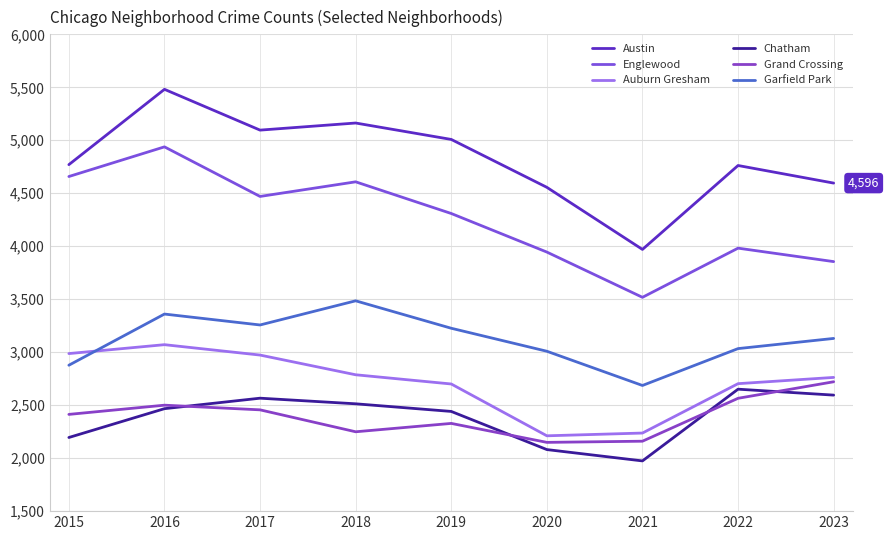

What is the difference between the highest and lowest values at 2020?

2475